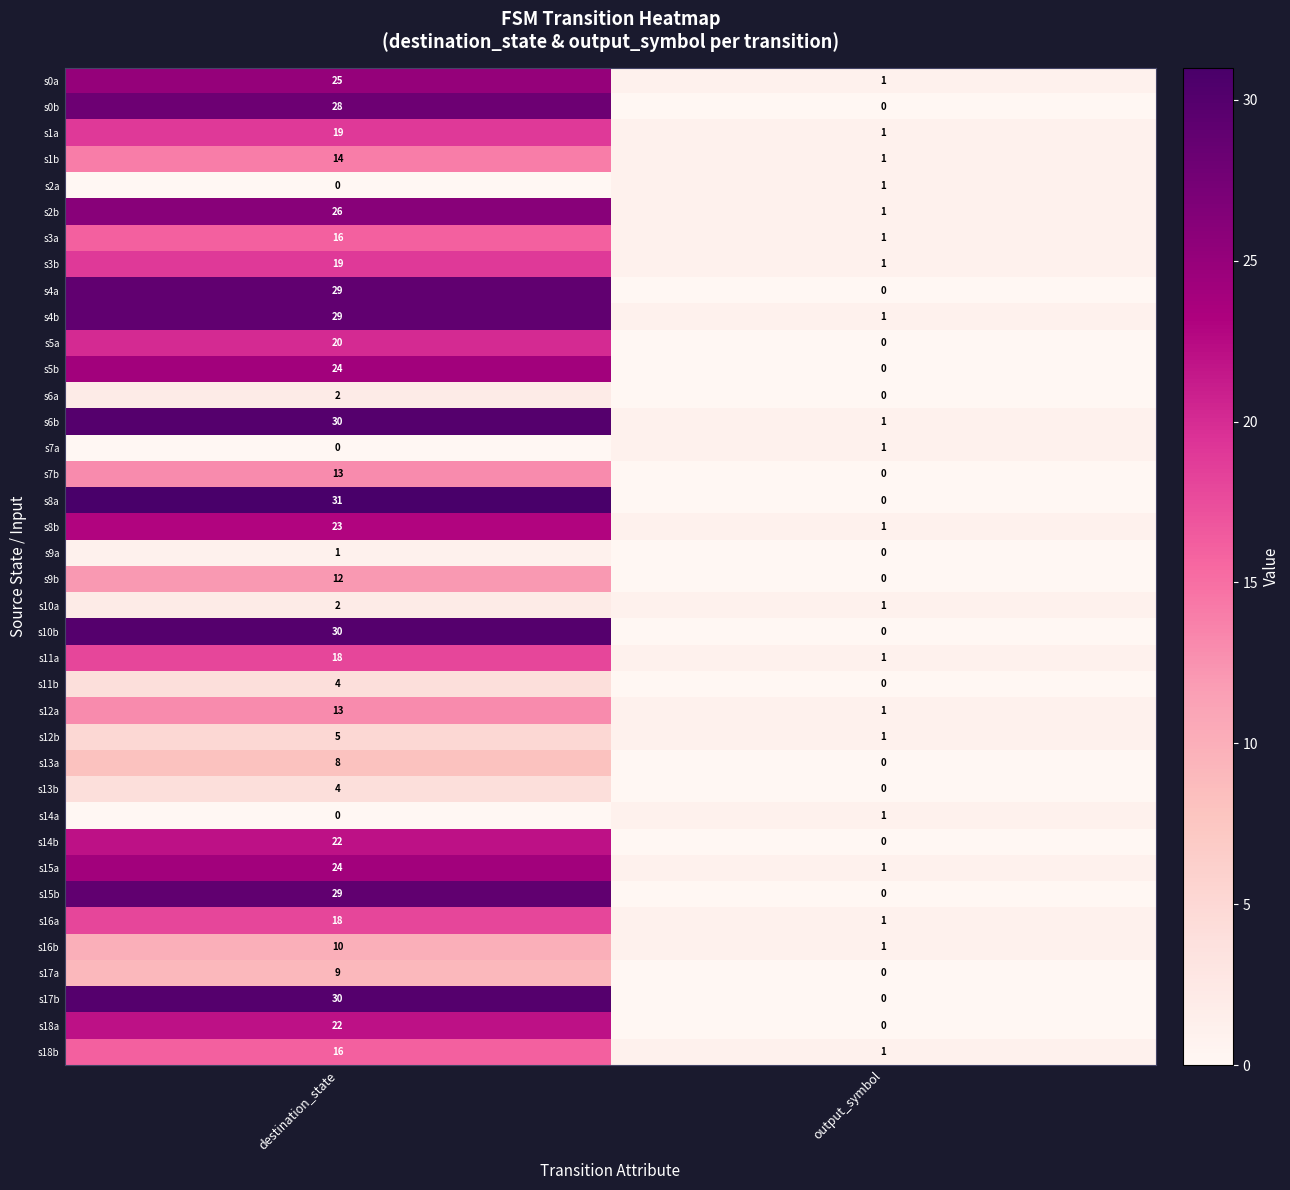

Which category has the highest value in the s14b series?

destination_state